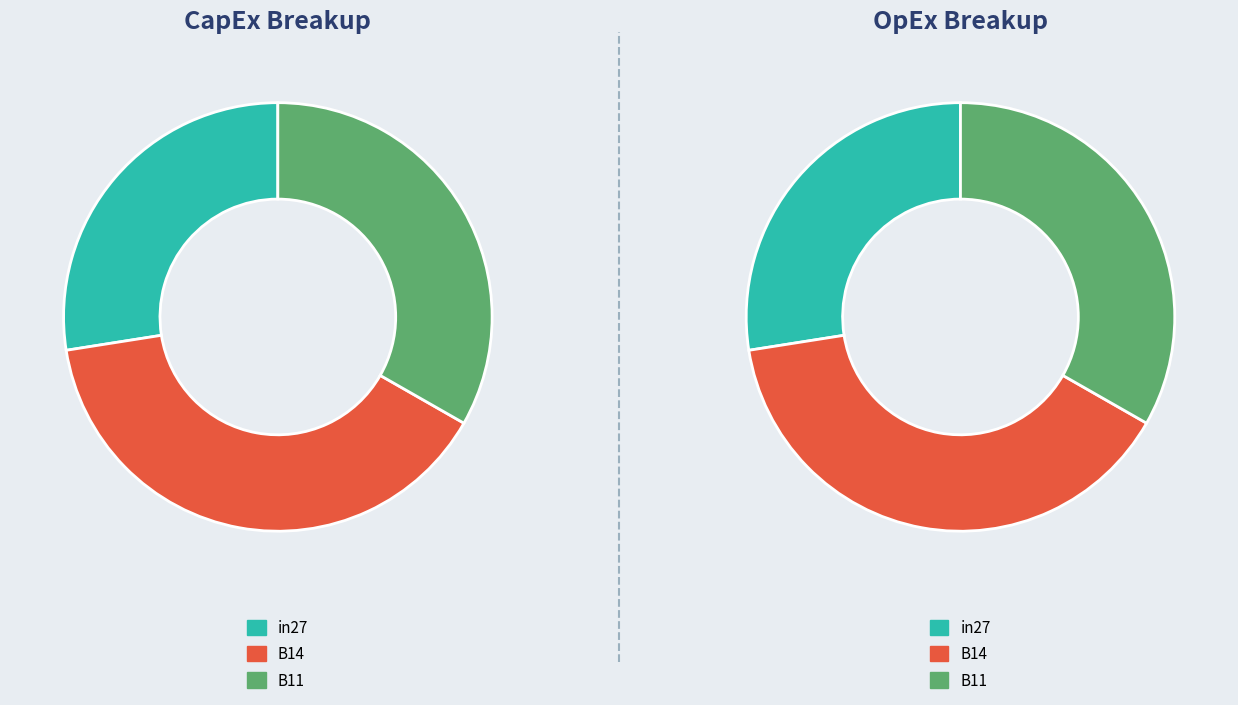

To the nearest percent, what is the average slice percentage?

33%